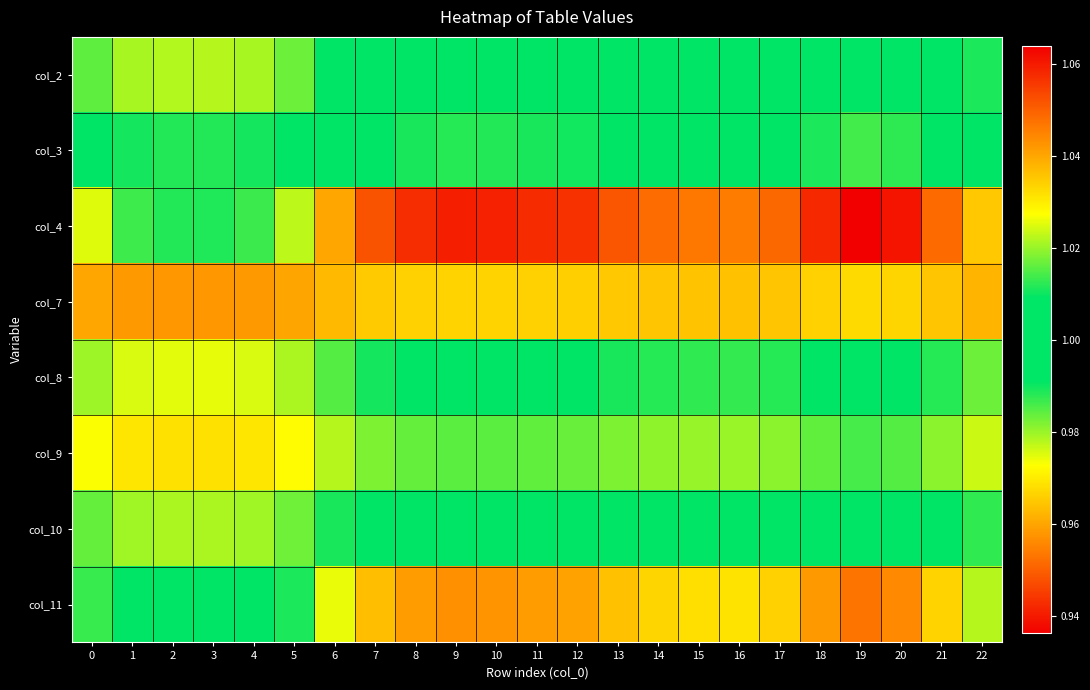

What is the spread (max minus min) of values at 5?

0.1